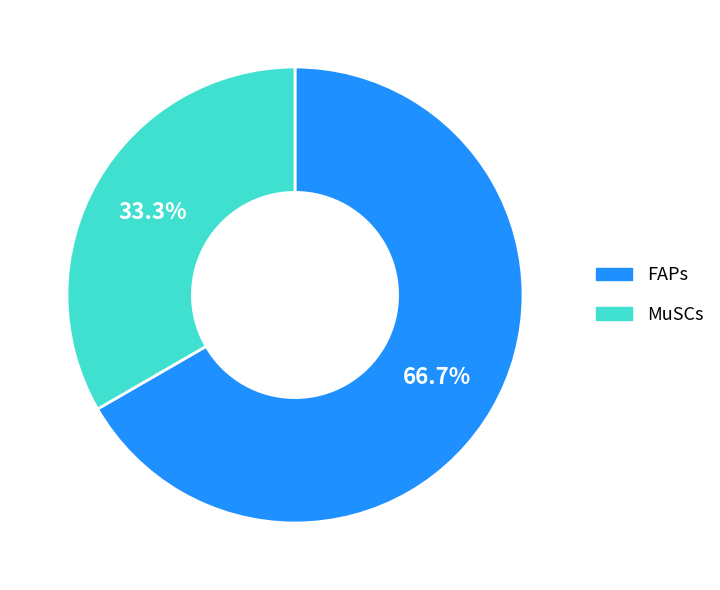

Approximately how many times larger is the value at MuSCs compared to FAPs?

0.5